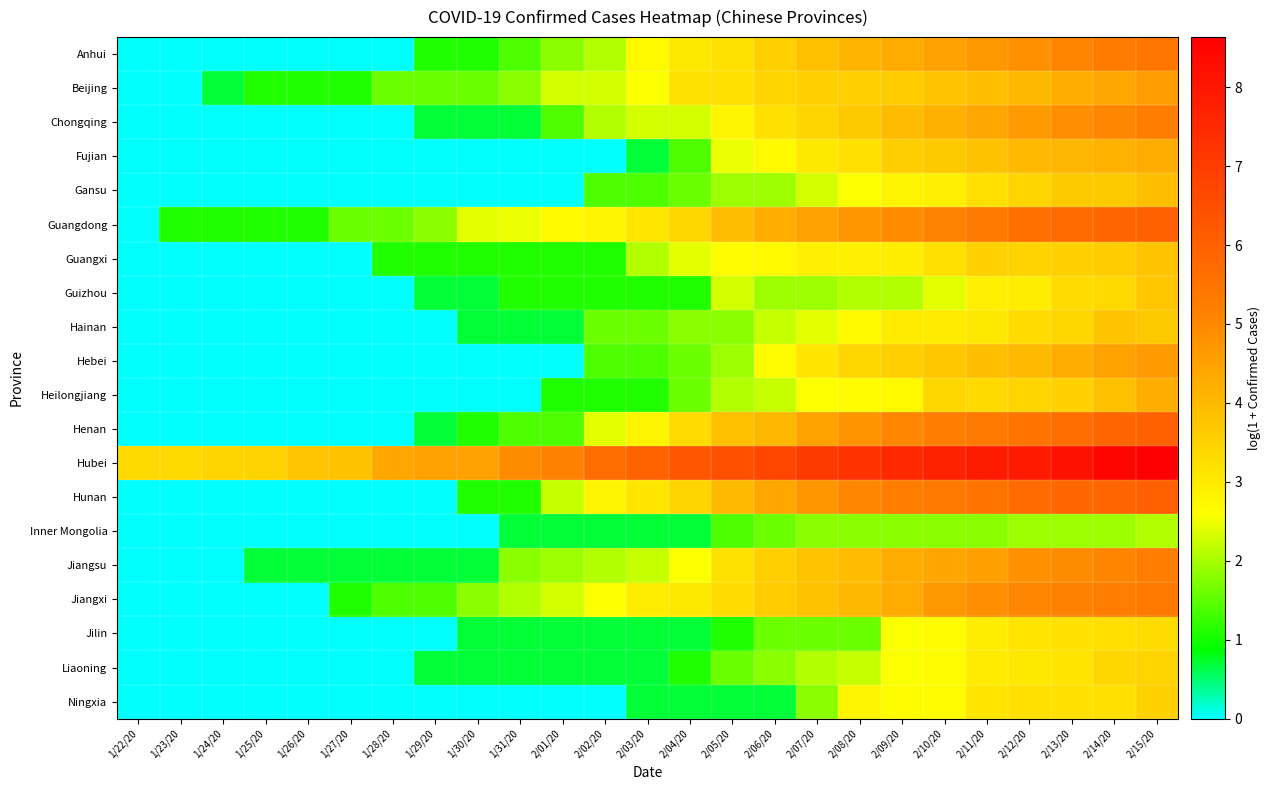

Reading left to right, what are all the values shown in this chart?

Anhui: 1/22/20=0.0	1/23/20=0.0	1/24/20=0.0	1/25/20=0.0	1/26/20=0.0	1/27/20=0.0	1/28/20=0.0	1/29/20=1.1	1/30/20=1.1	1/31/20=1.4	2/01/20=1.8	2/02/20=2.1	2/03/20=2.7	2/04/20=3.0	2/05/20=3.2	2/06/20=3.6	2/07/20=3.9	2/08/20=4.1	2/09/20=4.3	2/10/20=4.5	2/11/20=4.7	2/12/20=4.9	2/13/20=5.1	2/14/20=5.3	2/15/20=5.4
Beijing: 1/22/20=0.0	1/23/20=0.0	1/24/20=0.7	1/25/20=1.1	1/26/20=1.1	1/27/20=1.1	1/28/20=1.6	1/29/20=1.6	1/30/20=1.6	1/31/20=1.8	2/01/20=2.3	2/02/20=2.3	2/03/20=2.6	2/04/20=3.2	2/05/20=3.2	2/06/20=3.5	2/07/20=3.5	2/08/20=3.6	2/09/20=3.6	2/10/20=3.8	2/11/20=3.9	2/12/20=4.0	2/13/20=4.2	2/14/20=4.4	2/15/20=4.6
Chongqing: 1/22/20=0.0	1/23/20=0.0	1/24/20=0.0	1/25/20=0.0	1/26/20=0.0	1/27/20=0.0	1/28/20=0.0	1/29/20=0.7	1/30/20=0.7	1/31/20=0.7	2/01/20=1.4	2/02/20=2.1	2/03/20=2.3	2/04/20=2.3	2/05/20=2.8	2/06/20=3.2	2/07/20=3.5	2/08/20=3.7	2/09/20=4.0	2/10/20=4.2	2/11/20=4.4	2/12/20=4.6	2/13/20=4.9	2/14/20=5.0	2/15/20=5.2
Fujian: 1/22/20=0.0	1/23/20=0.0	1/24/20=0.0	1/25/20=0.0	1/26/20=0.0	1/27/20=0.0	1/28/20=0.0	1/29/20=0.0	1/30/20=0.0	1/31/20=0.0	2/01/20=0.0	2/02/20=0.0	2/03/20=0.7	2/04/20=1.4	2/05/20=2.5	2/06/20=2.7	2/07/20=3.0	2/08/20=3.2	2/09/20=3.6	2/10/20=3.7	2/11/20=3.8	2/12/20=4.0	2/13/20=4.1	2/14/20=4.2	2/15/20=4.3
Gansu: 1/22/20=0.0	1/23/20=0.0	1/24/20=0.0	1/25/20=0.0	1/26/20=0.0	1/27/20=0.0	1/28/20=0.0	1/29/20=0.0	1/30/20=0.0	1/31/20=0.0	2/01/20=0.0	2/02/20=1.4	2/03/20=1.4	2/04/20=1.6	2/05/20=1.9	2/06/20=1.9	2/07/20=2.3	2/08/20=2.6	2/09/20=2.8	2/10/20=2.9	2/11/20=3.2	2/12/20=3.5	2/13/20=3.7	2/14/20=3.7	2/15/20=3.9
Guangdong: 1/22/20=0.0	1/23/20=1.1	1/24/20=1.1	1/25/20=1.1	1/26/20=1.1	1/27/20=1.6	1/28/20=1.6	1/29/20=1.8	1/30/20=2.4	1/31/20=2.5	2/01/20=2.7	2/02/20=2.8	2/03/20=3.1	2/04/20=3.4	2/05/20=3.9	2/06/20=4.2	2/07/20=4.5	2/08/20=4.7	2/09/20=5.0	2/10/20=5.1	2/11/20=5.4	2/12/20=5.6	2/13/20=5.8	2/14/20=5.9	2/15/20=6.0
Guangxi: 1/22/20=0.0	1/23/20=0.0	1/24/20=0.0	1/25/20=0.0	1/26/20=0.0	1/27/20=0.0	1/28/20=1.1	1/29/20=1.1	1/30/20=1.1	1/31/20=1.1	2/01/20=1.1	2/02/20=1.1	2/03/20=2.1	2/04/20=2.4	2/05/20=2.6	2/06/20=2.7	2/07/20=2.9	2/08/20=2.9	2/09/20=2.9	2/10/20=3.2	2/11/20=3.5	2/12/20=3.5	2/13/20=3.5	2/14/20=3.6	2/15/20=3.8
Guizhou: 1/22/20=0.0	1/23/20=0.0	1/24/20=0.0	1/25/20=0.0	1/26/20=0.0	1/27/20=0.0	1/28/20=0.0	1/29/20=0.7	1/30/20=0.7	1/31/20=1.1	2/01/20=1.1	2/02/20=1.1	2/03/20=1.1	2/04/20=1.1	2/05/20=2.3	2/06/20=1.9	2/07/20=1.9	2/08/20=2.1	2/09/20=2.1	2/10/20=2.4	2/11/20=2.9	2/12/20=2.9	2/13/20=3.3	2/14/20=3.4	2/15/20=3.7
Hainan: 1/22/20=0.0	1/23/20=0.0	1/24/20=0.0	1/25/20=0.0	1/26/20=0.0	1/27/20=0.0	1/28/20=0.0	1/29/20=0.0	1/30/20=0.7	1/31/20=0.7	2/01/20=0.7	2/02/20=1.6	2/03/20=1.6	2/04/20=1.8	2/05/20=1.8	2/06/20=2.2	2/07/20=2.4	2/08/20=2.7	2/09/20=3.0	2/10/20=3.0	2/11/20=3.0	2/12/20=3.3	2/13/20=3.4	2/14/20=3.8	2/15/20=3.7
Hebei: 1/22/20=0.0	1/23/20=0.0	1/24/20=0.0	1/25/20=0.0	1/26/20=0.0	1/27/20=0.0	1/28/20=0.0	1/29/20=0.0	1/30/20=0.0	1/31/20=0.0	2/01/20=0.0	2/02/20=1.4	2/03/20=1.4	2/04/20=1.6	2/05/20=1.9	2/06/20=2.6	2/07/20=3.1	2/08/20=3.4	2/09/20=3.6	2/10/20=3.7	2/11/20=3.9	2/12/20=4.0	2/13/20=4.2	2/14/20=4.5	2/15/20=4.6
Heilongjiang: 1/22/20=0.0	1/23/20=0.0	1/24/20=0.0	1/25/20=0.0	1/26/20=0.0	1/27/20=0.0	1/28/20=0.0	1/29/20=0.0	1/30/20=0.0	1/31/20=0.0	2/01/20=1.1	2/02/20=1.1	2/03/20=1.1	2/04/20=1.6	2/05/20=2.1	2/06/20=2.2	2/07/20=2.6	2/08/20=2.6	2/09/20=2.7	2/10/20=3.4	2/11/20=3.4	2/12/20=3.5	2/13/20=3.5	2/14/20=3.9	2/15/20=4.2
Henan: 1/22/20=0.0	1/23/20=0.0	1/24/20=0.0	1/25/20=0.0	1/26/20=0.0	1/27/20=0.0	1/28/20=0.0	1/29/20=0.7	1/30/20=1.1	1/31/20=1.4	2/01/20=1.4	2/02/20=2.4	2/03/20=2.8	2/04/20=3.3	2/05/20=3.9	2/06/20=4.0	2/07/20=4.5	2/08/20=4.8	2/09/20=5.0	2/10/20=5.3	2/11/20=5.4	2/12/20=5.5	2/13/20=5.7	2/14/20=5.9	2/15/20=6.0
Hubei: 1/22/20=3.4	1/23/20=3.4	1/24/20=3.5	1/25/20=3.5	1/26/20=3.8	1/27/20=3.8	1/28/20=4.4	1/29/20=4.5	1/30/20=4.5	1/31/20=5.0	2/01/20=5.1	2/02/20=5.7	2/03/20=6.0	2/04/20=6.3	2/05/20=6.5	2/06/20=6.7	2/07/20=7.0	2/08/20=7.3	2/09/20=7.5	2/10/20=7.7	2/11/20=7.9	2/12/20=7.9	2/13/20=8.1	2/14/20=8.5	2/15/20=8.6
Hunan: 1/22/20=0.0	1/23/20=0.0	1/24/20=0.0	1/25/20=0.0	1/26/20=0.0	1/27/20=0.0	1/28/20=0.0	1/29/20=0.0	1/30/20=1.1	1/31/20=1.1	2/01/20=2.2	2/02/20=2.8	2/03/20=3.1	2/04/20=3.5	2/05/20=4.0	2/06/20=4.4	2/07/20=4.7	2/08/20=5.1	2/09/20=5.2	2/10/20=5.3	2/11/20=5.5	2/12/20=5.7	2/13/20=5.8	2/14/20=5.9	2/15/20=6.1
Inner Mongolia: 1/22/20=0.0	1/23/20=0.0	1/24/20=0.0	1/25/20=0.0	1/26/20=0.0	1/27/20=0.0	1/28/20=0.0	1/29/20=0.0	1/30/20=0.0	1/31/20=0.7	2/01/20=0.7	2/02/20=0.7	2/03/20=0.7	2/04/20=0.7	2/05/20=1.4	2/06/20=1.6	2/07/20=1.8	2/08/20=1.8	2/09/20=1.8	2/10/20=1.8	2/11/20=1.8	2/12/20=1.9	2/13/20=1.9	2/14/20=1.9	2/15/20=2.1
Jiangsu: 1/22/20=0.0	1/23/20=0.0	1/24/20=0.0	1/25/20=0.7	1/26/20=0.7	1/27/20=0.7	1/28/20=0.7	1/29/20=0.7	1/30/20=0.7	1/31/20=1.8	2/01/20=1.9	2/02/20=2.1	2/03/20=2.2	2/04/20=2.6	2/05/20=3.2	2/06/20=3.6	2/07/20=3.8	2/08/20=4.0	2/09/20=4.3	2/10/20=4.4	2/11/20=4.5	2/12/20=4.8	2/13/20=4.9	2/14/20=5.1	2/15/20=5.2
Jiangxi: 1/22/20=0.0	1/23/20=0.0	1/24/20=0.0	1/25/20=0.0	1/26/20=0.0	1/27/20=1.1	1/28/20=1.4	1/29/20=1.4	1/30/20=1.8	1/31/20=2.1	2/01/20=2.3	2/02/20=2.6	2/03/20=2.9	2/04/20=3.0	2/05/20=3.3	2/06/20=3.6	2/07/20=3.8	2/08/20=4.0	2/09/20=4.3	2/10/20=4.7	2/11/20=4.9	2/12/20=5.0	2/13/20=5.1	2/14/20=5.2	2/15/20=5.4
Jilin: 1/22/20=0.0	1/23/20=0.0	1/24/20=0.0	1/25/20=0.0	1/26/20=0.0	1/27/20=0.0	1/28/20=0.0	1/29/20=0.0	1/30/20=0.7	1/31/20=0.7	2/01/20=0.7	2/02/20=0.7	2/03/20=0.7	2/04/20=0.7	2/05/20=1.1	2/06/20=1.6	2/07/20=1.6	2/08/20=1.6	2/09/20=2.6	2/10/20=2.6	2/11/20=2.9	2/12/20=3.1	2/13/20=3.2	2/14/20=3.3	2/15/20=3.3
Liaoning: 1/22/20=0.0	1/23/20=0.0	1/24/20=0.0	1/25/20=0.0	1/26/20=0.0	1/27/20=0.0	1/28/20=0.0	1/29/20=0.7	1/30/20=0.7	1/31/20=0.7	2/01/20=0.7	2/02/20=0.7	2/03/20=0.7	2/04/20=1.1	2/05/20=1.6	2/06/20=1.8	2/07/20=2.1	2/08/20=2.2	2/09/20=2.6	2/10/20=2.6	2/11/20=3.0	2/12/20=3.0	2/13/20=3.1	2/14/20=3.4	2/15/20=3.5
Ningxia: 1/22/20=0.0	1/23/20=0.0	1/24/20=0.0	1/25/20=0.0	1/26/20=0.0	1/27/20=0.0	1/28/20=0.0	1/29/20=0.0	1/30/20=0.0	1/31/20=0.0	2/01/20=0.0	2/02/20=0.0	2/03/20=0.7	2/04/20=0.7	2/05/20=0.7	2/06/20=0.7	2/07/20=1.8	2/08/20=2.8	2/09/20=2.6	2/10/20=2.6	2/11/20=3.1	2/12/20=3.2	2/13/20=3.2	2/14/20=3.2	2/15/20=3.5